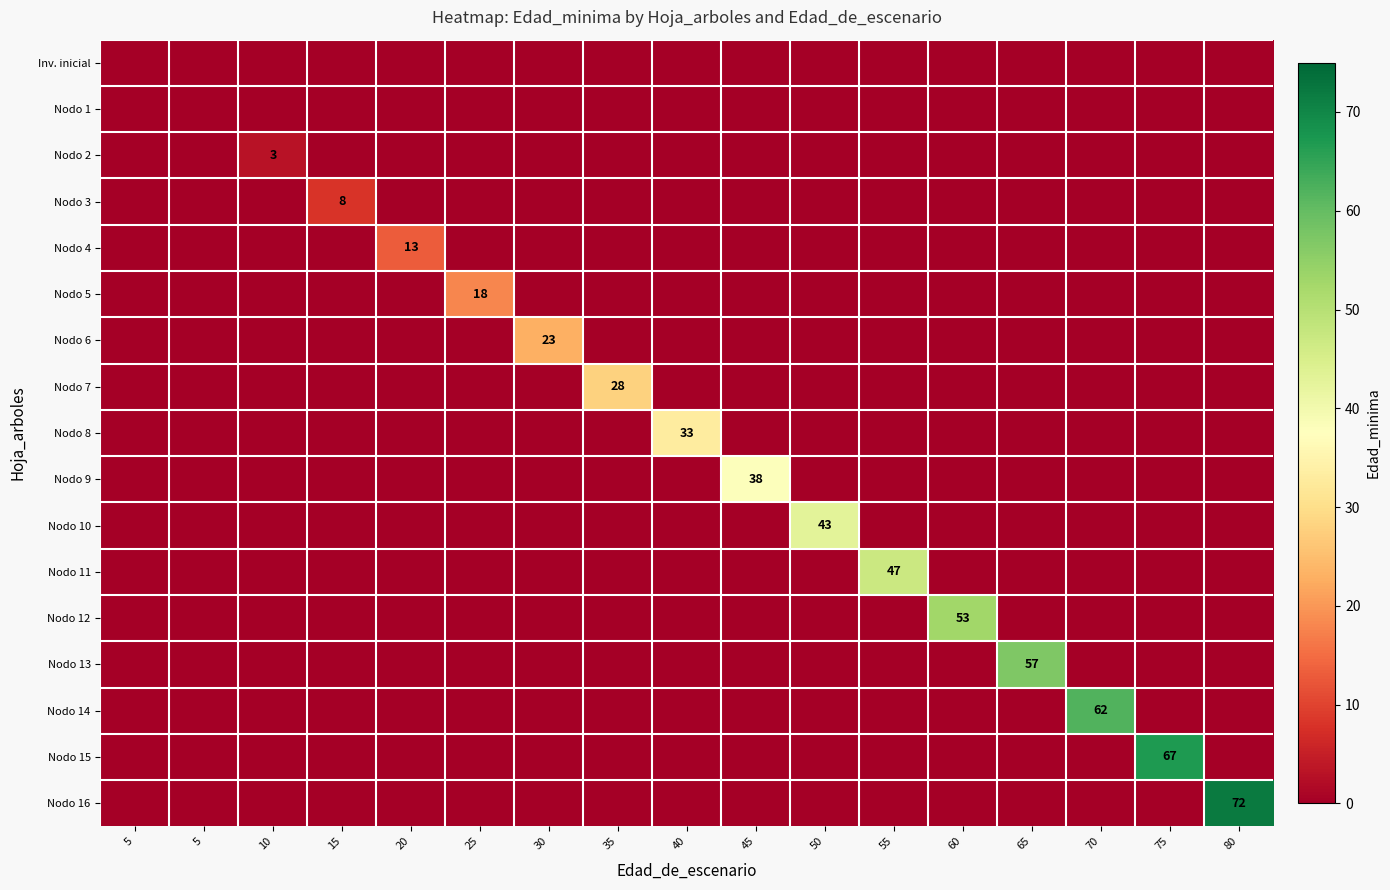

What is the maximum value for Nodo 9?

38